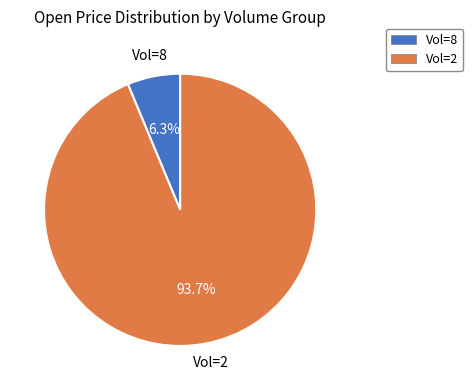

Which has a higher value, Vol=2 or Vol=8?

Vol=2